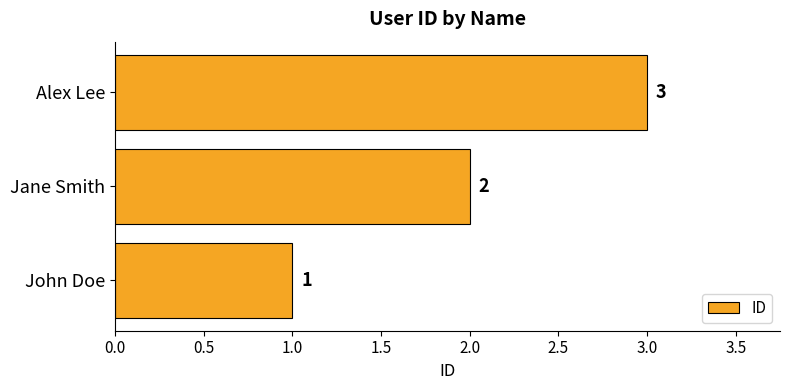

At which label is the value closest to 2?

Jane Smith